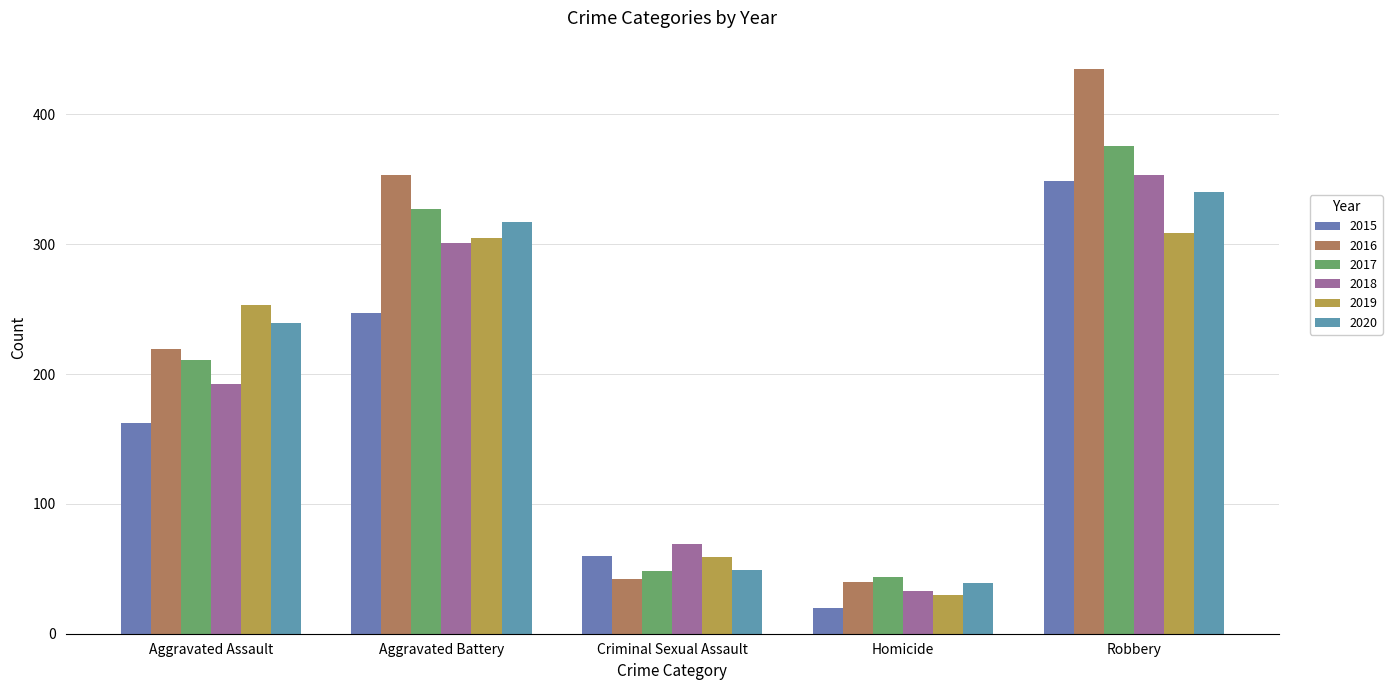

At which category is the sum across all series the highest?

Robbery